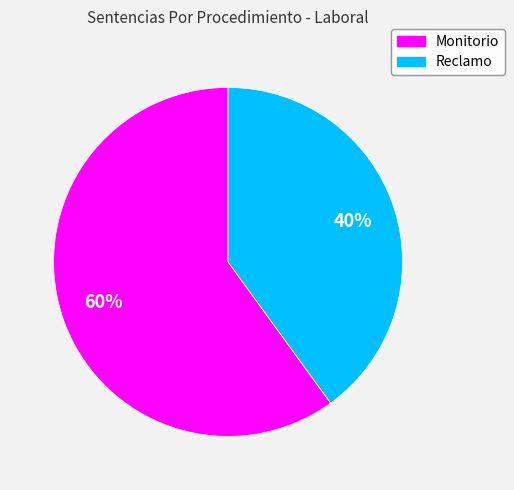

To the nearest percent, what portion does Monitorio represent?

60%